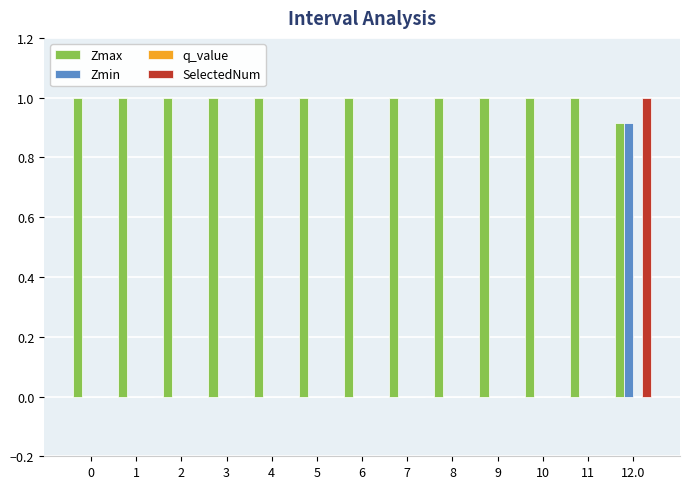

True or false: SelectedNum has a value of 0.0 at 1.

True